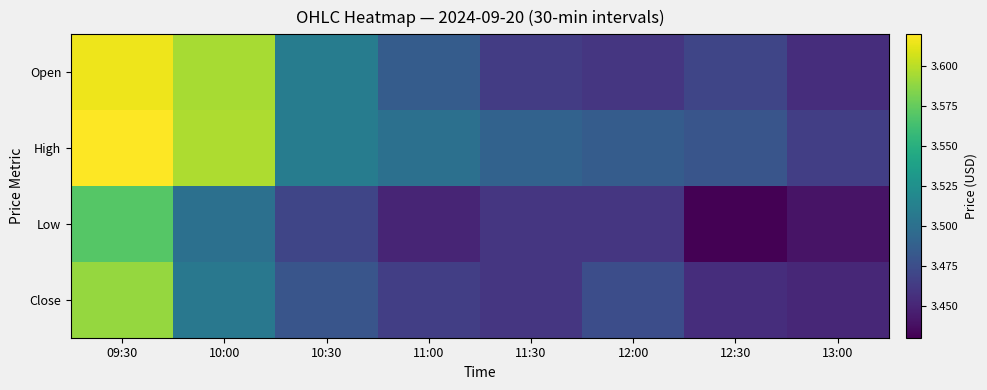

Rank the series at 11:00 from lowest to highest value.

Low, Close, Open, High